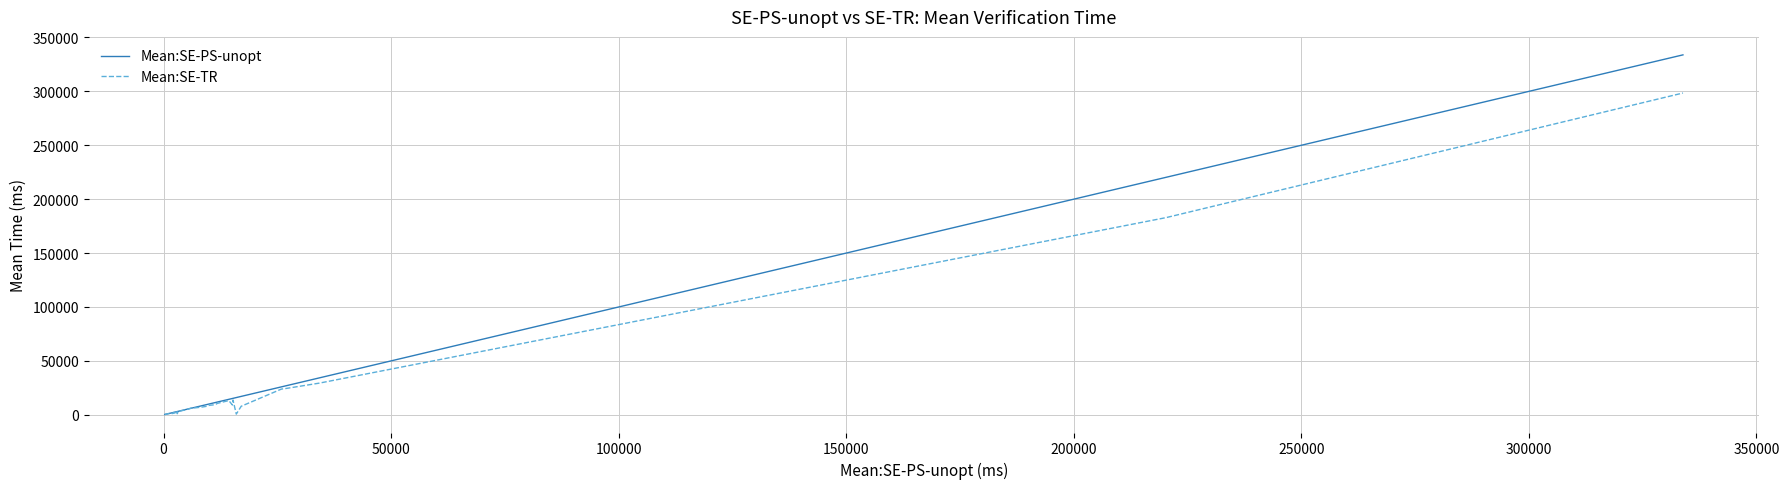

Rank the series by their maximum value, from lowest to highest.

Mean:SE-TR, Mean:SE-PS-unopt